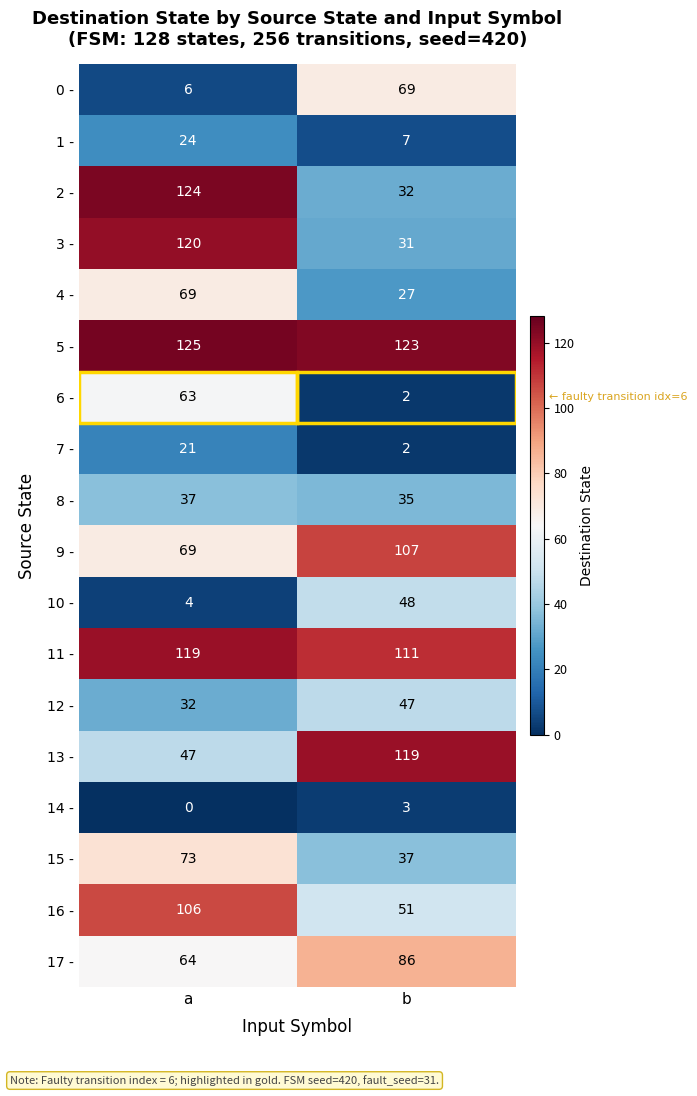

How many distinct data groups are displayed?

18